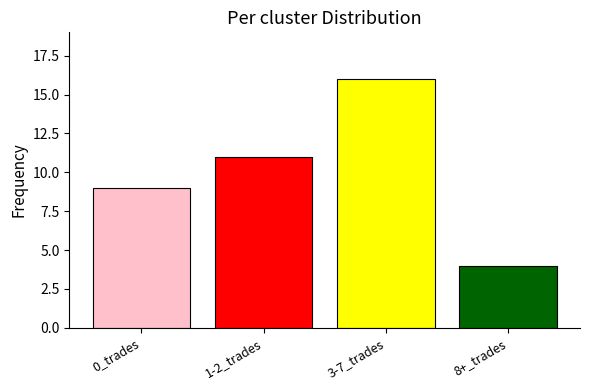

Count the values in the range 9 to 16.

3